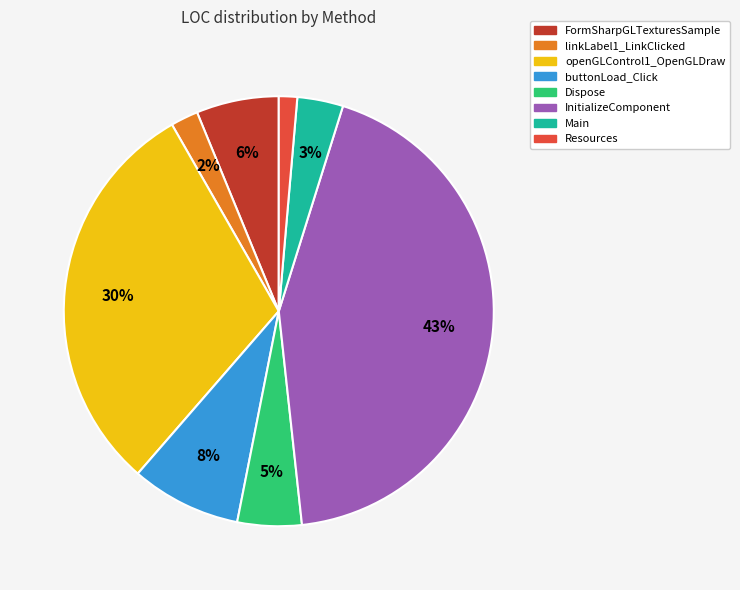

The linkLabel1_LinkClicked slice represents 8% of the pie. True or false?

False